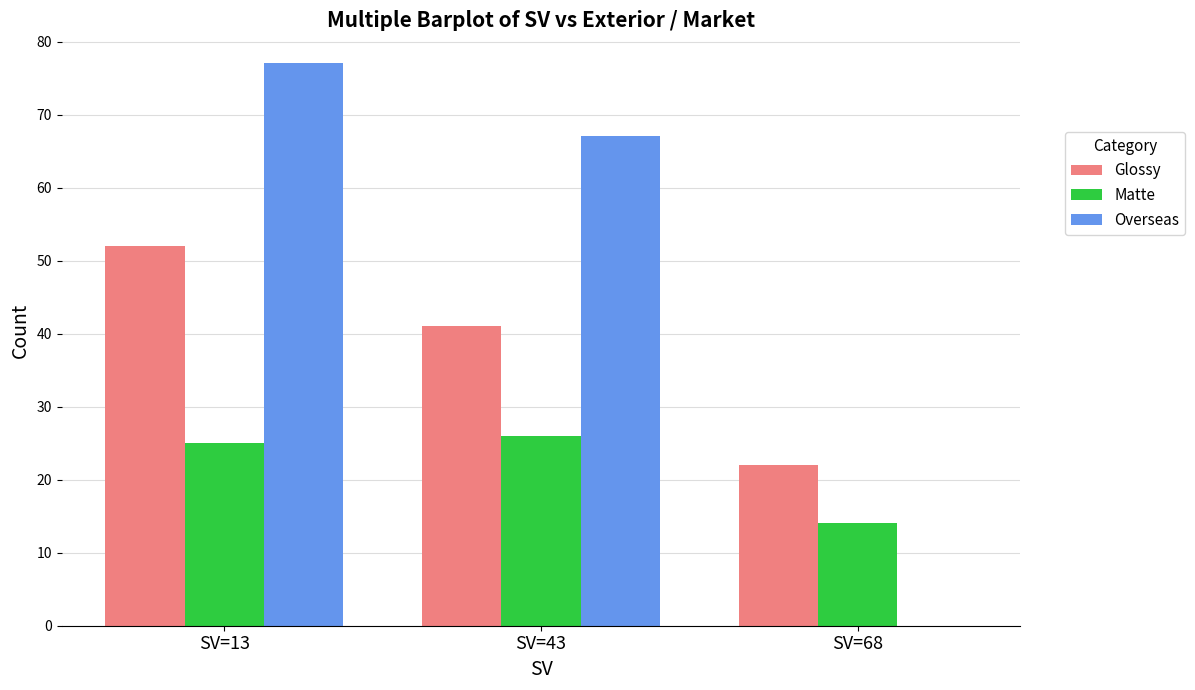

Reading left to right, list all the values displayed in this chart.

Glossy: 52	41	22
Matte: 25	26	14
Overseas: 77	67	0